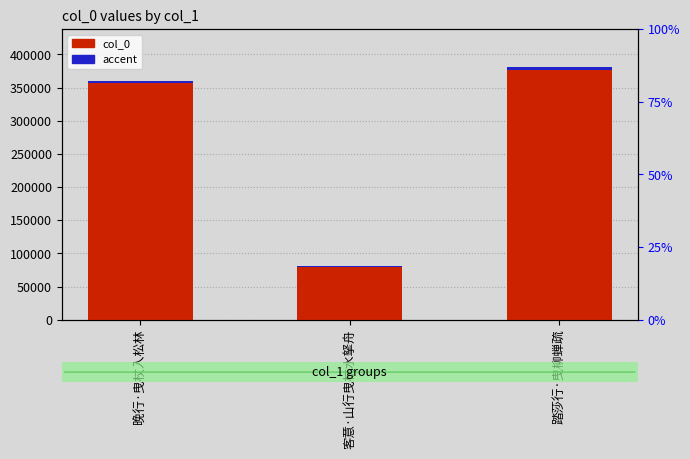

Reading left to right, transcribe all the data shown in this chart.

col_0: 360217.0	80870.0	380961.0
accent: 3602.2	808.7	3809.6